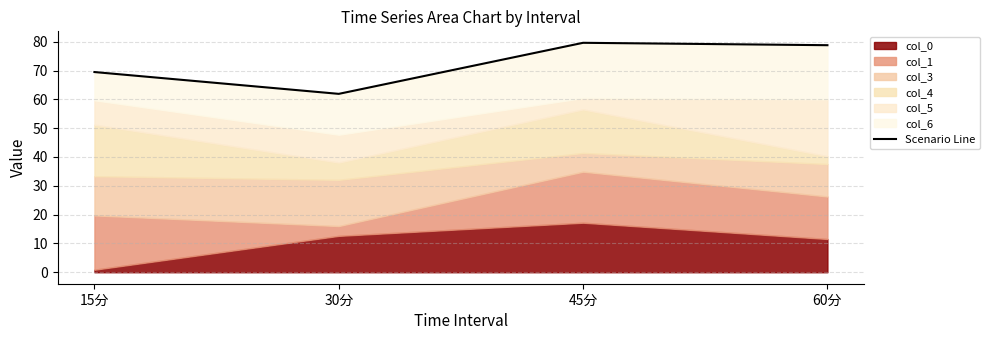

The chart shows a value of 55.7 at 45分. True or false?

False